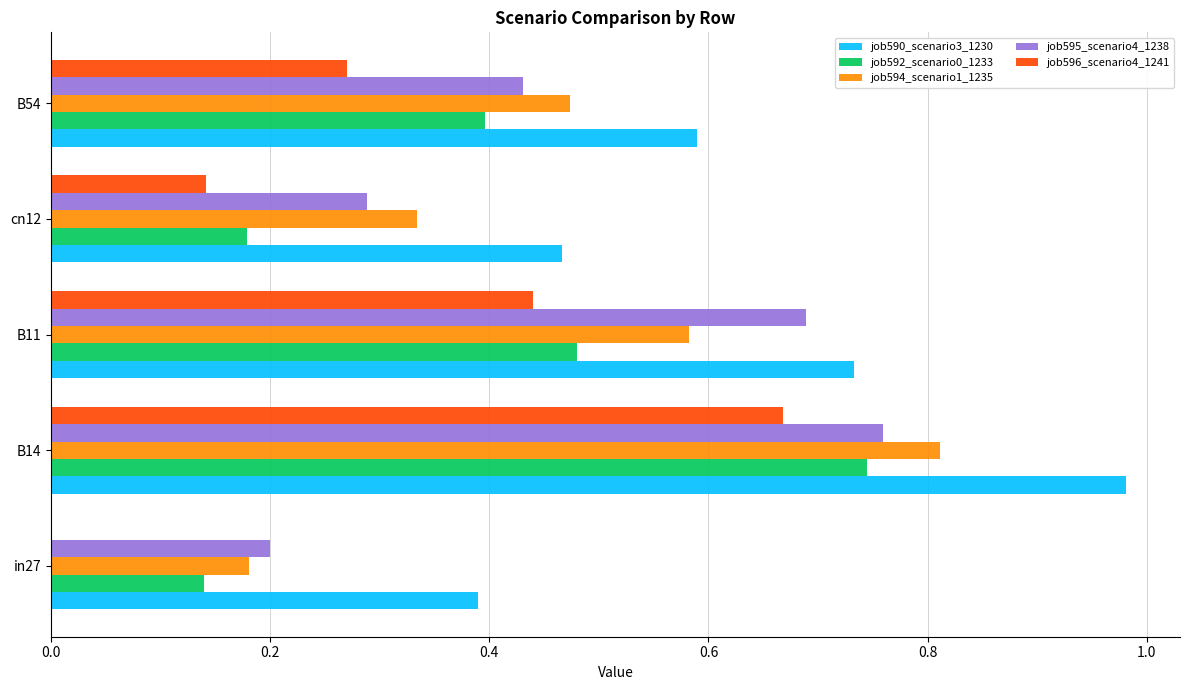

Which label corresponds to the largest value in the chart?

B14